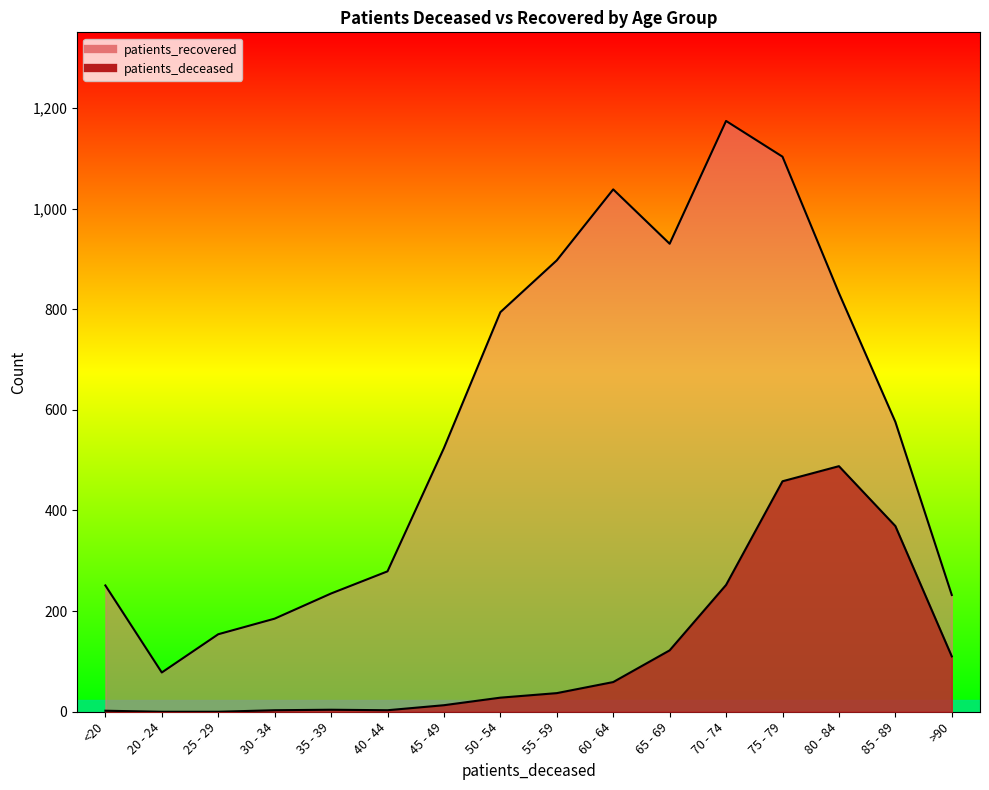

Reading left to right, what are all the values shown in this chart?

patients_deceased: 2	0	0	3	4	3	13	28	37	59	122	252	458	488	369	110
patients_recovered: 251	78	154	185	235	279	524	794	897	1038	930	1174	1103	832	576	232